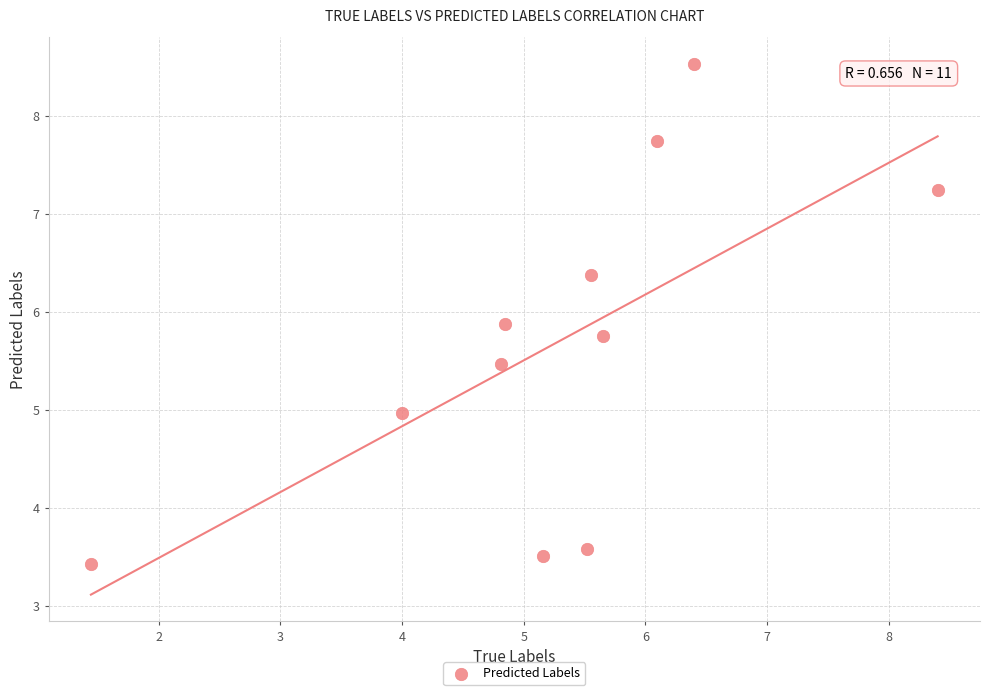

What is the average Y value?

5.7